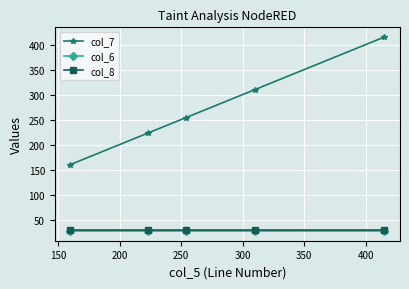

What is the value of the col_7 point at the 2nd from the left?

223